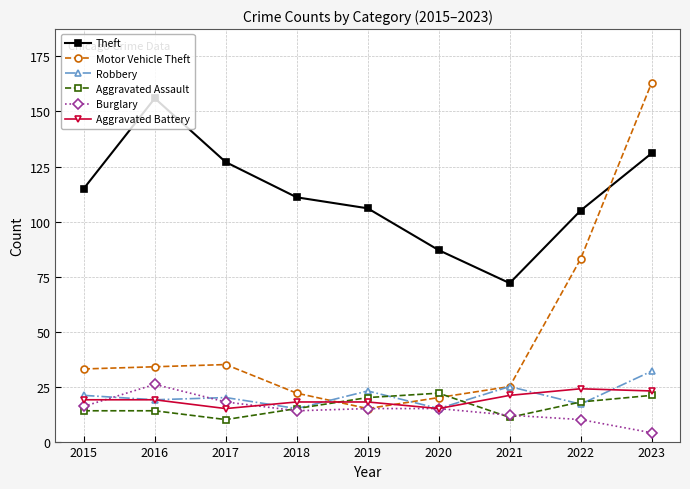

What is the greatest value displayed?

163